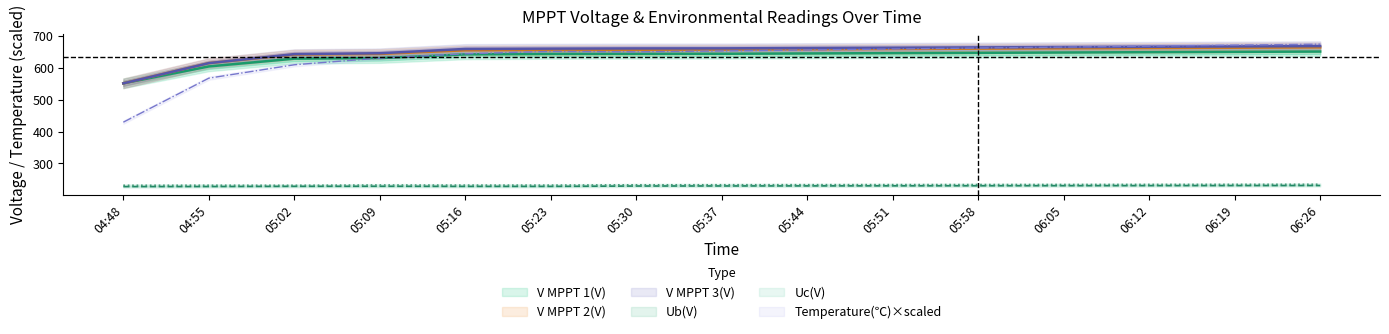

Is the value of Ub(V) at 04:48 greater than the value of Uc(V) at 05:23?

No